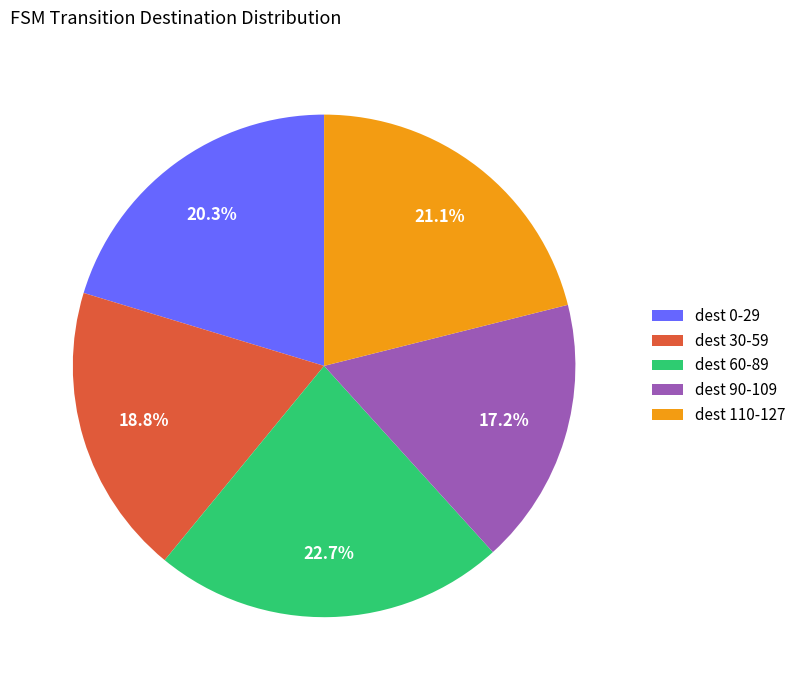

Does any single category account for the majority?

No